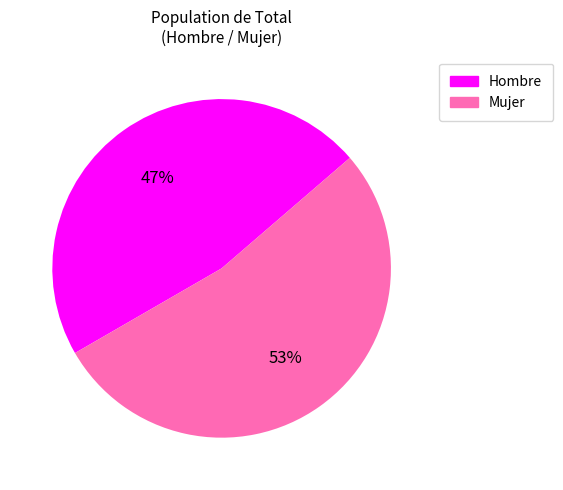

Is the sum of Mujer and Hombre greater than half?

Yes